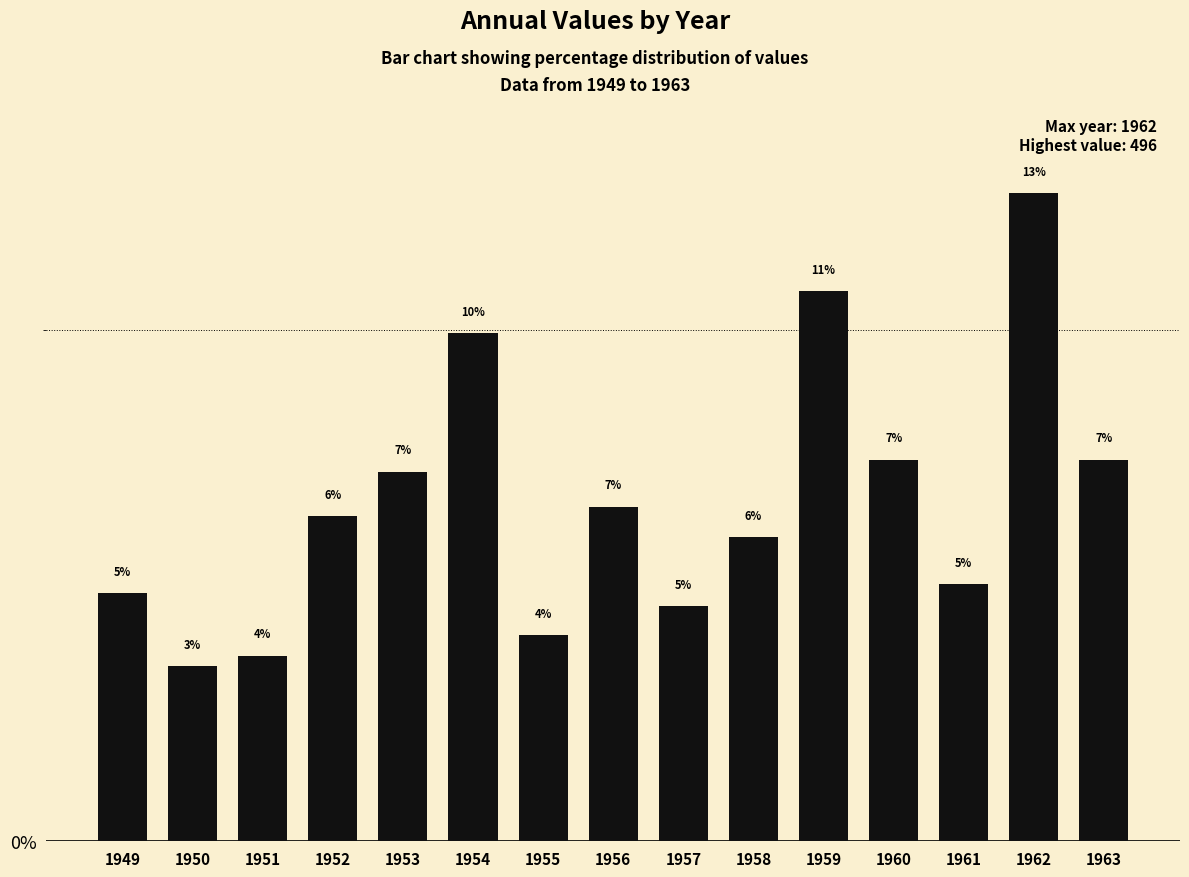

Does the chart contain any negative values?

No